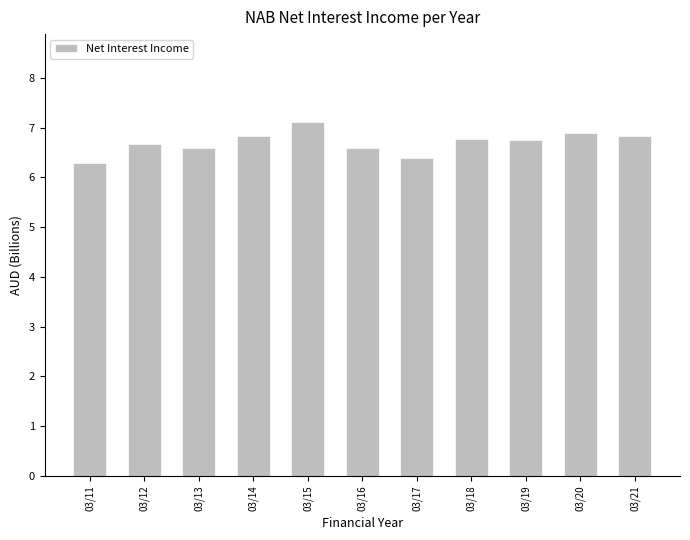

What is the minimum value shown in the chart?

6.3